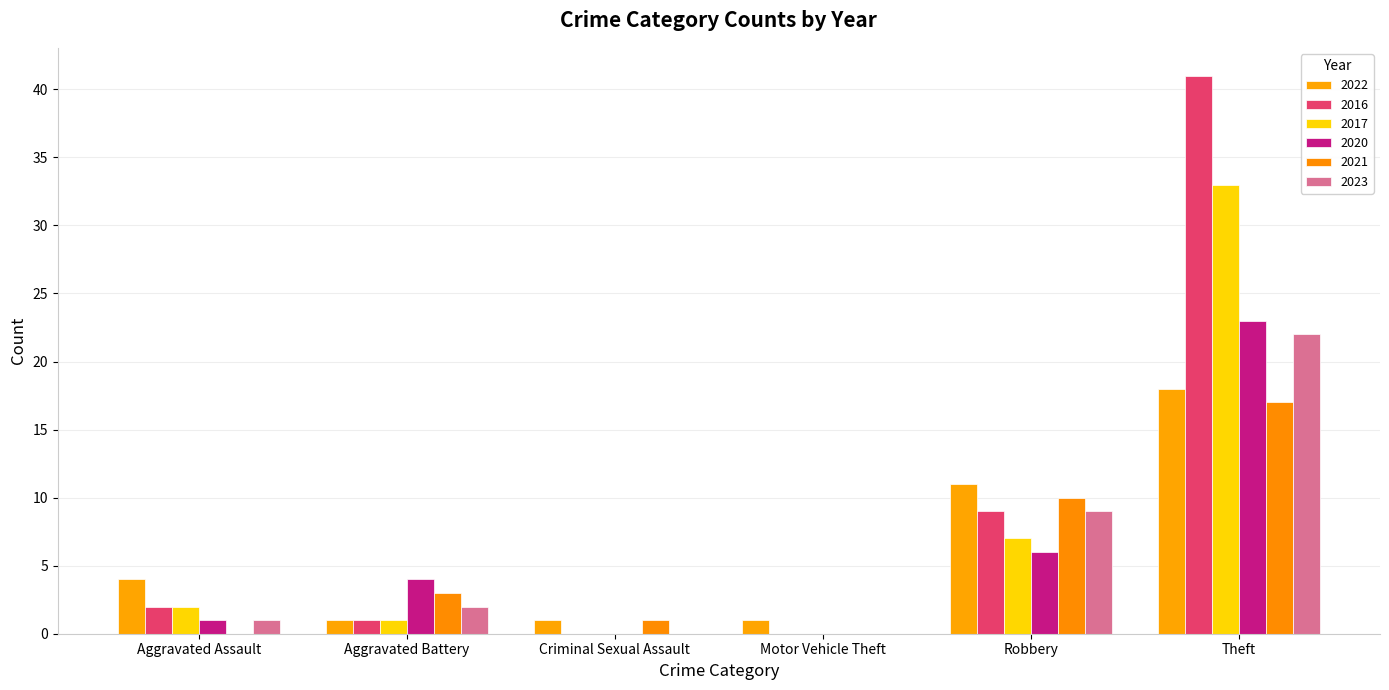

Count the number of data series in this chart.

6